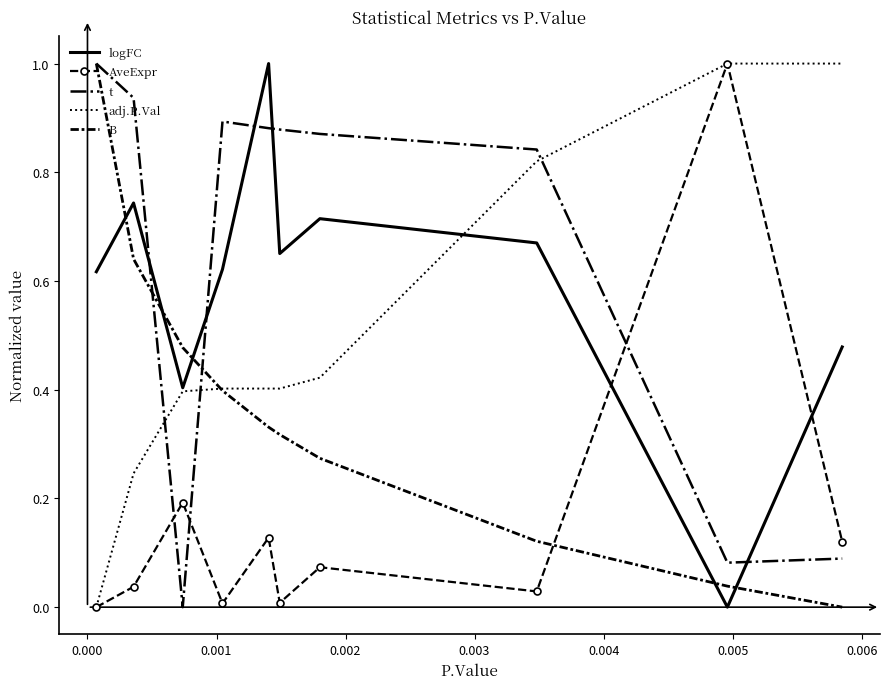

Which series has the largest total across all categories?

t